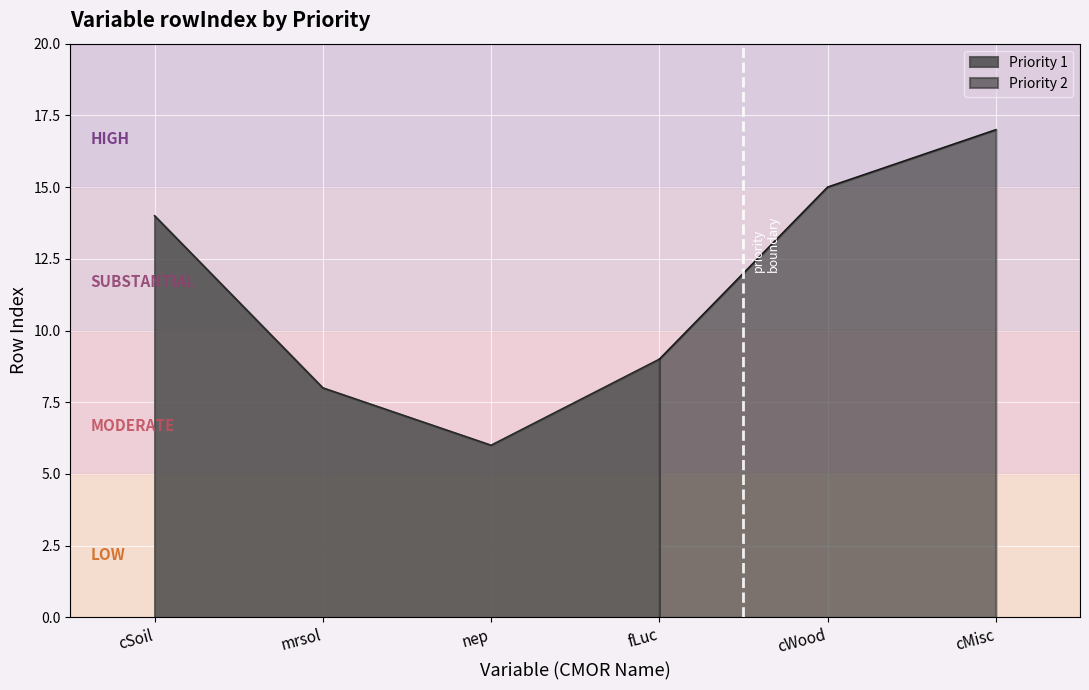

What is the label of the 1st point from the left?

cSoil